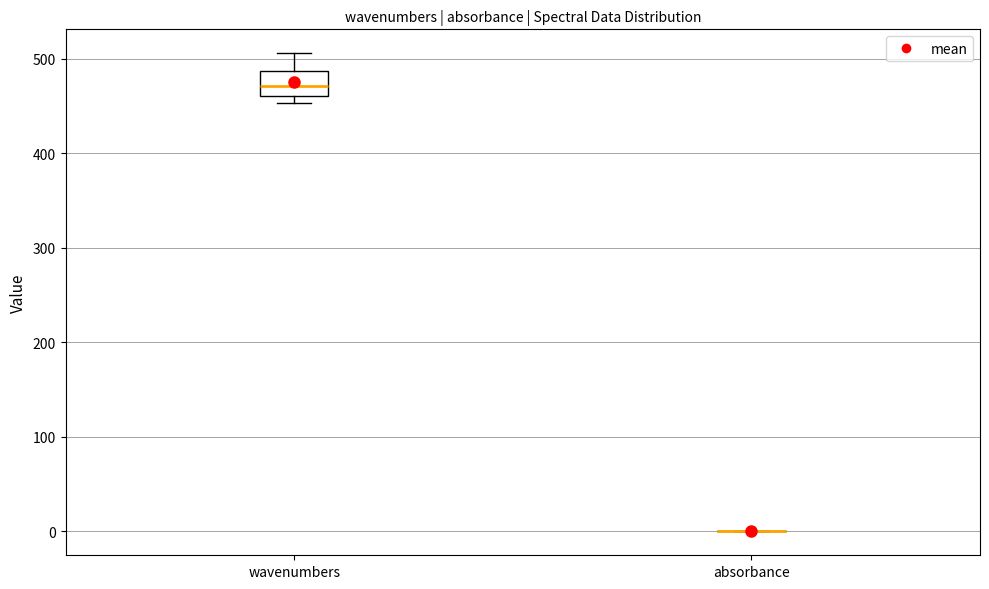

Reading left to right, transcribe this box plot: for each box, give where its median line is, the range the box spans, and where its two whiskers end, as read against the y-axis. The values are not printed on the chart, so give them approximately, as read against the axis.

wavenumbers: median 470, box 460 to 490, whiskers 450 to 510
absorbance: box collapsed to a line at 0, whiskers 0 to 0